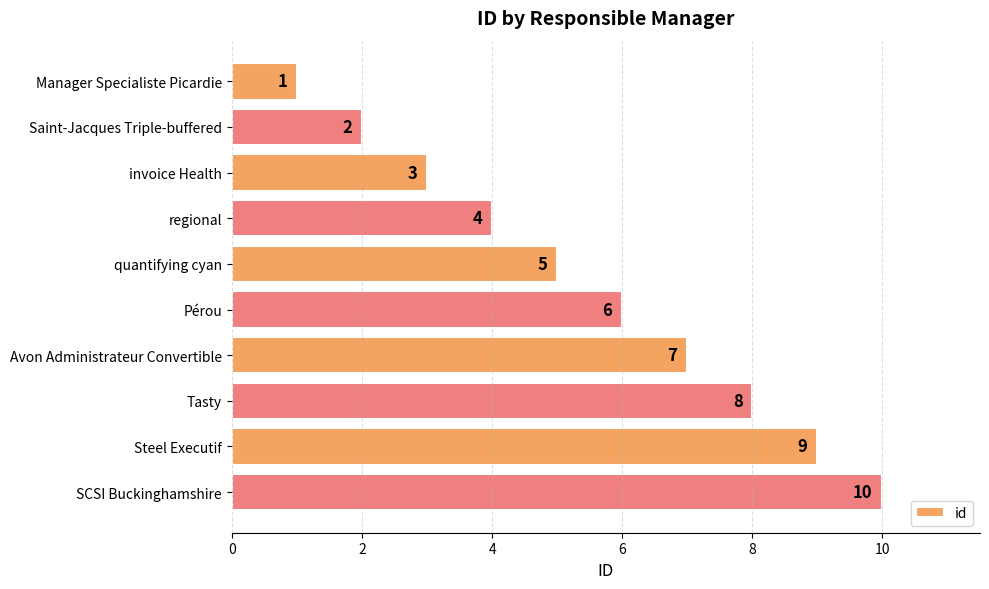

How many data points are less than 6?

5